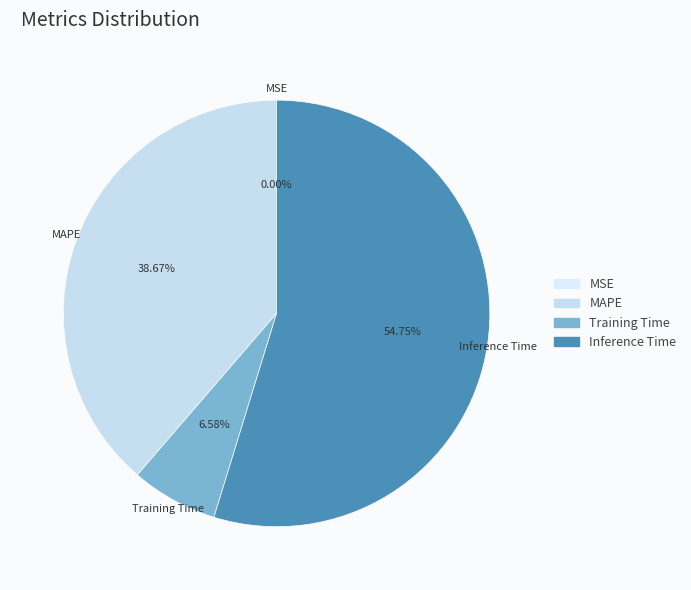

Which slice represents more than half of the pie?

Inference Time